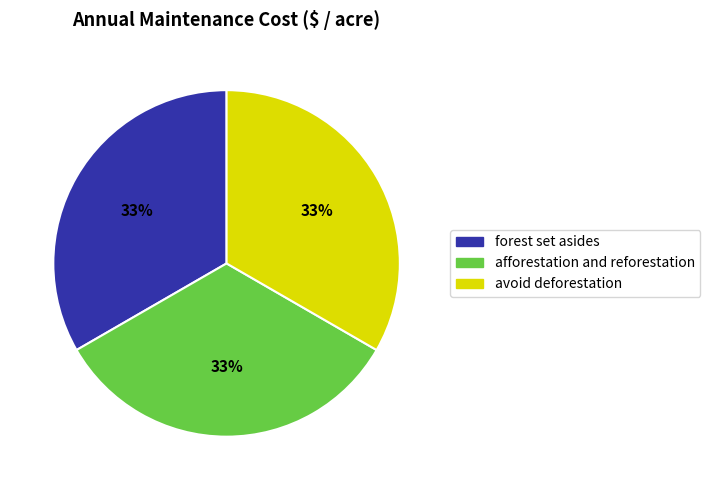

To the nearest percent, what is the average slice percentage?

33%